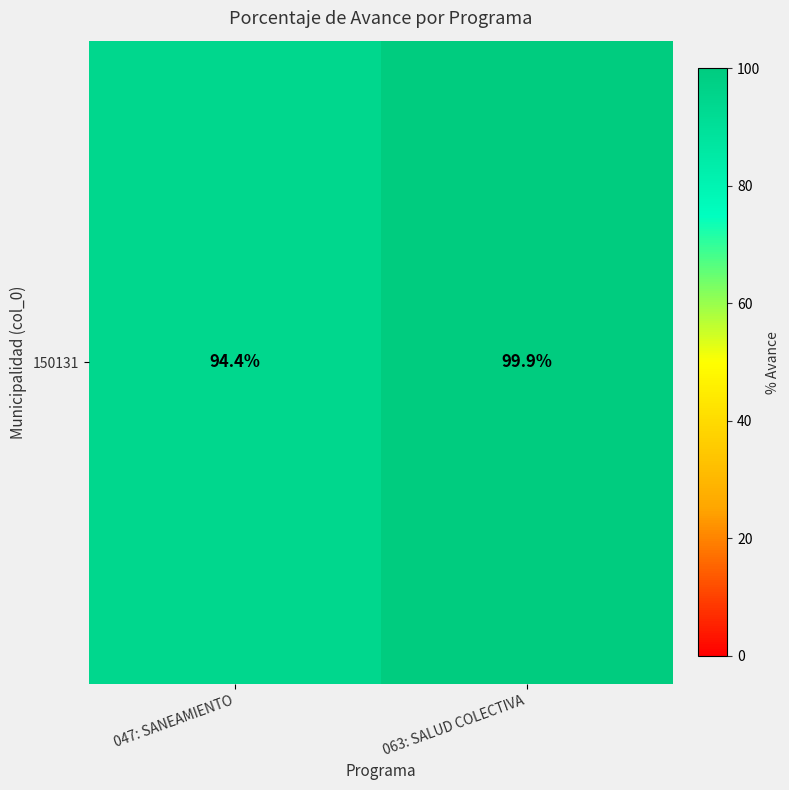

What is the difference between the values at 063: SALUD COLECTIVA and 047: SANEAMIENTO?

5.5